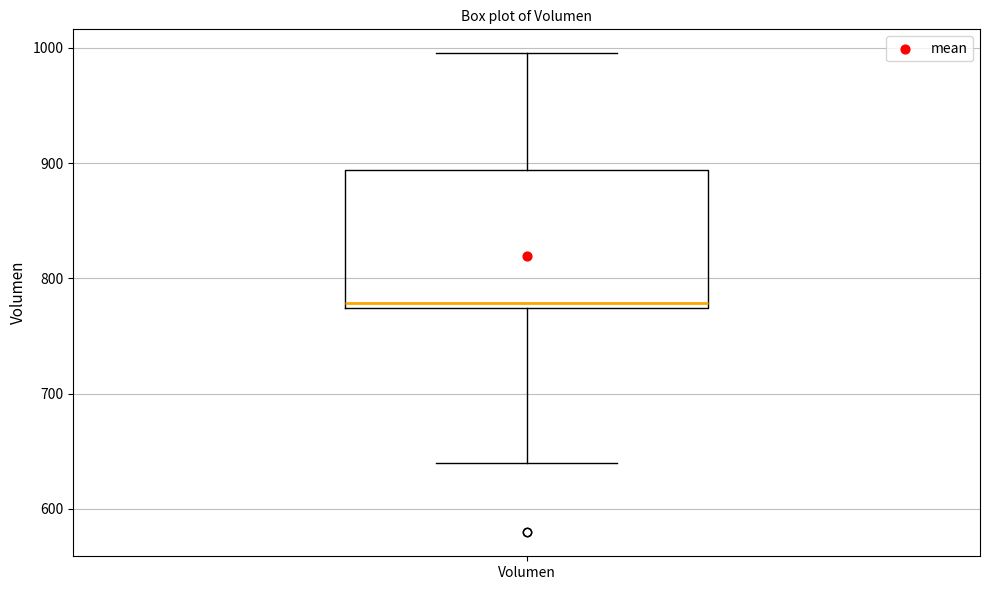

Read this box plot against the y-axis: the position of the median line, the range covered by the box, and the ends of both whiskers. The values are not printed on the chart, so give them approximately, as read against the axis.

median 780, box 770 to 890, whiskers 640 to 1000